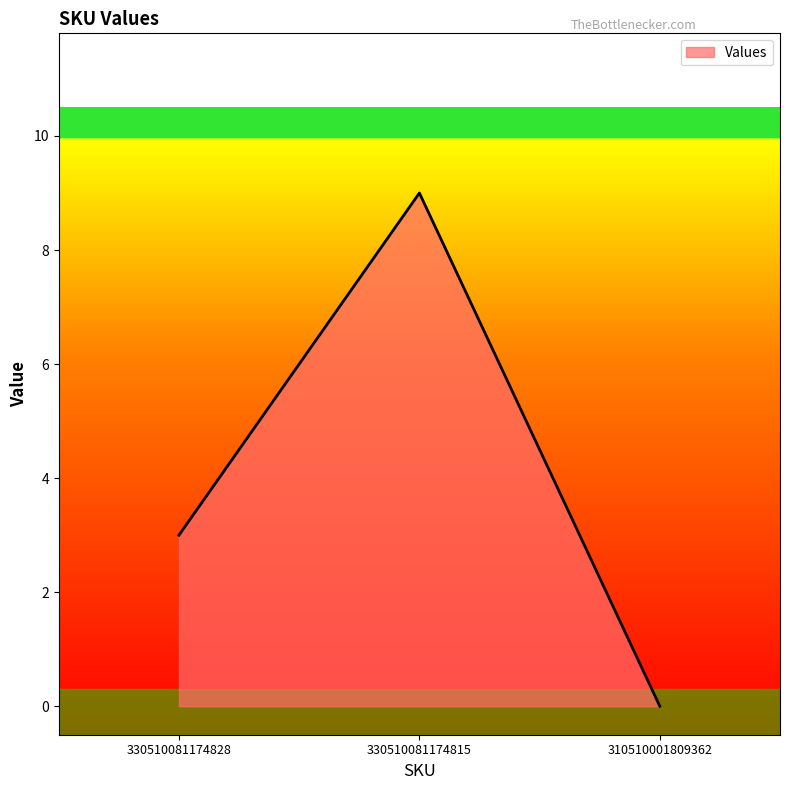

What is the change in value from 330510081174828 to 330510081174815?

+6